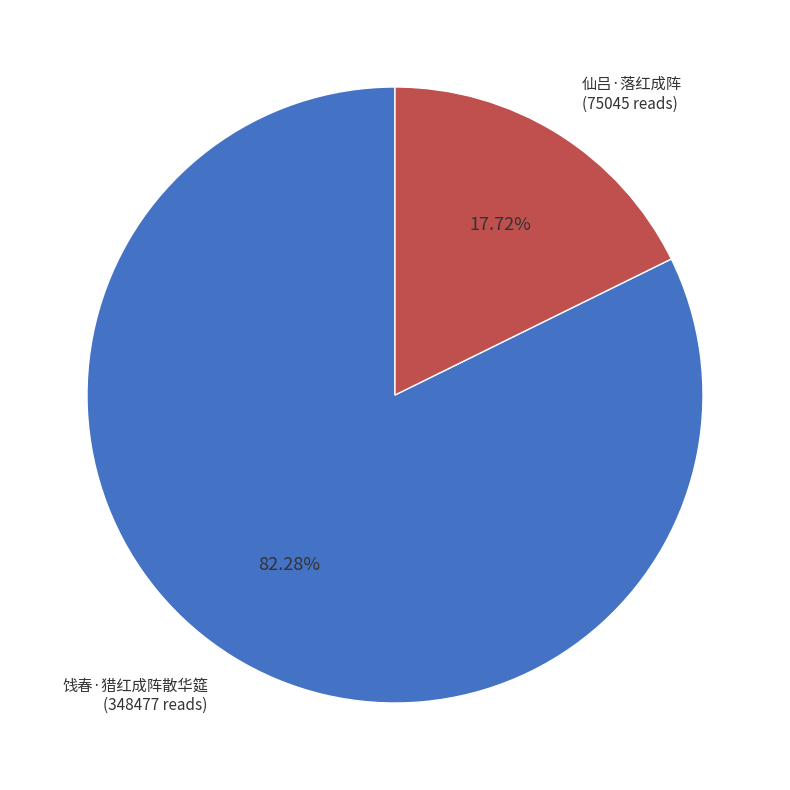

Combined, do 饯春·猎红成阵散华筵 and 仙吕·落红成阵 account for over 50%?

Yes